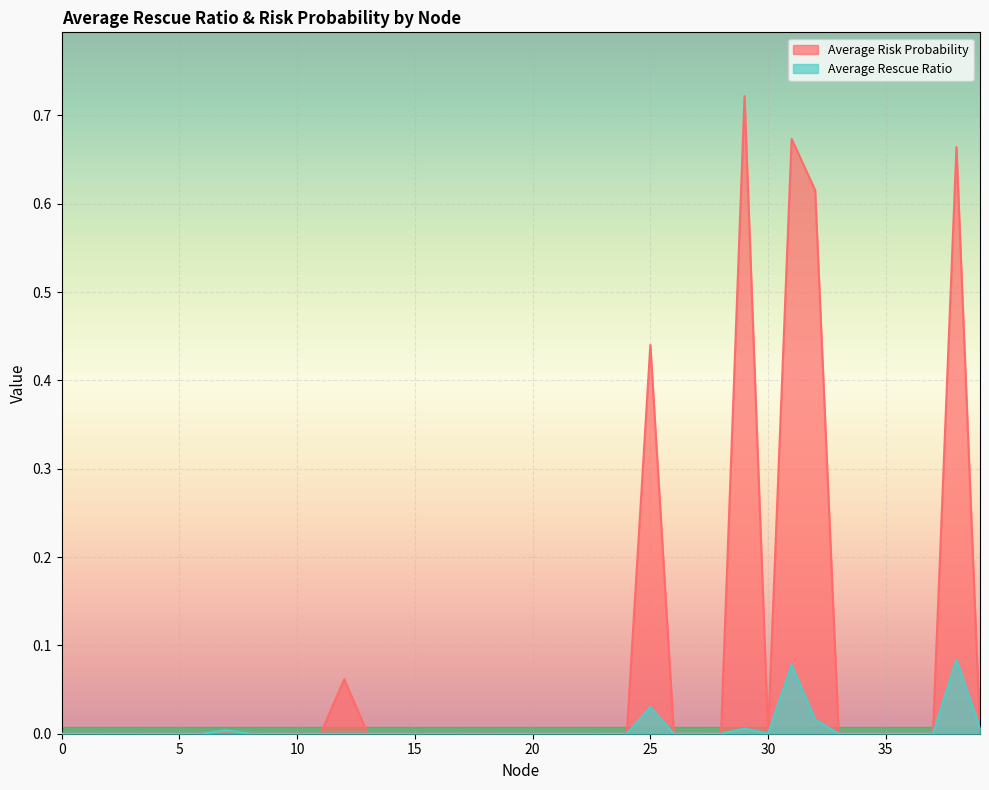

Reading left to right, what are all the values shown in this chart?

Average Risk Probability: 0.0	0.0	0.0	0.0	0.0	0.0	0.0	0.0	0.0	0.0	0.0	0.0	0.1	0.0	0.0	0.0	0.0	0.0	0.0	0.0	0.0	0.0	0.0	0.0	0.0	0.4	0.0	0.0	0.0	0.7	0.0	0.7	0.6	0.0	0.0	0.0	0.0	0.0	0.7	0.0
Average Rescue Ratio: 0.0	0.0	0.0	0.0	0.0	0.0	0.0	0.0	0.0	0.0	0.0	0.0	0.0	0.0	0.0	0.0	0.0	0.0	0.0	0.0	0.0	0.0	0.0	0.0	0.0	0.0	0.0	0.0	0.0	0.0	0.0	0.1	0.0	0.0	0.0	0.0	0.0	0.0	0.1	0.0